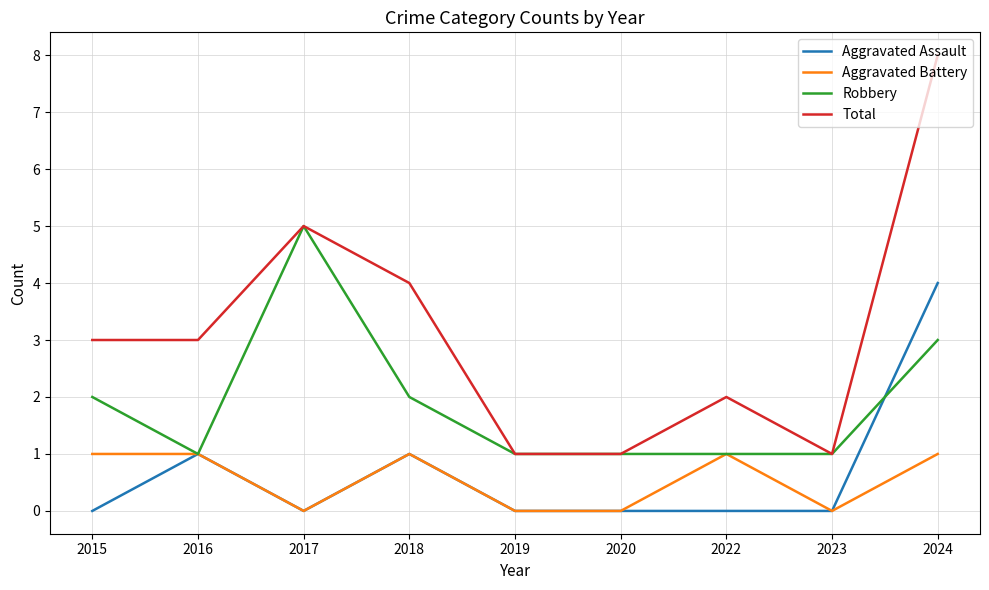

Where is Robbery nearest to the value 3?

2024